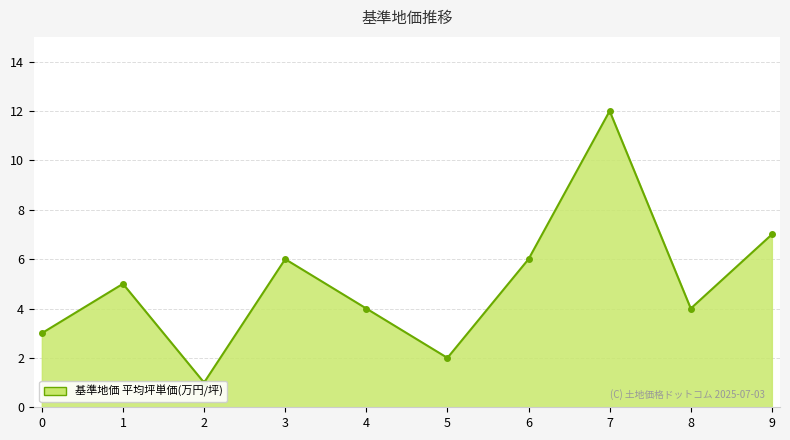

How many lines are shown in the chart?

1